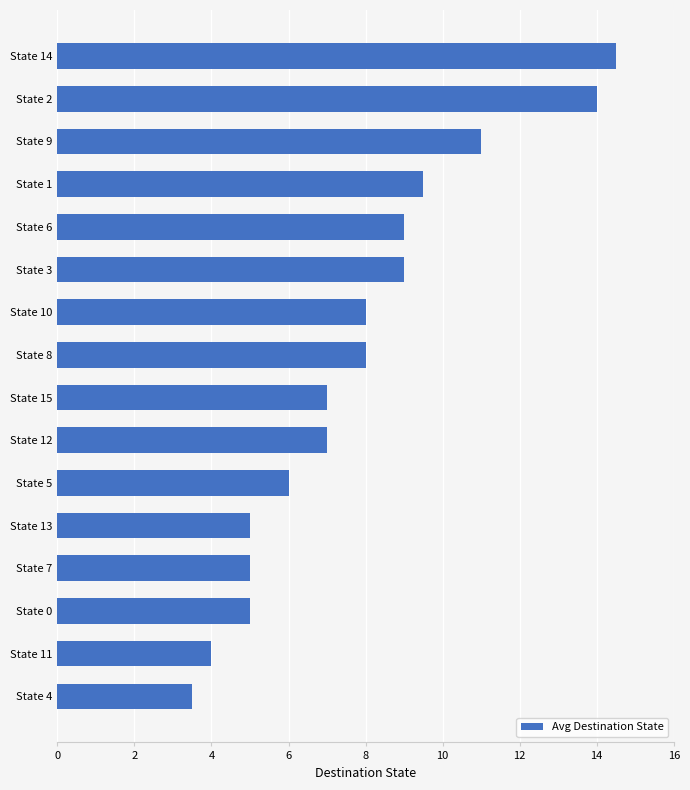

How many values are below 8?

8